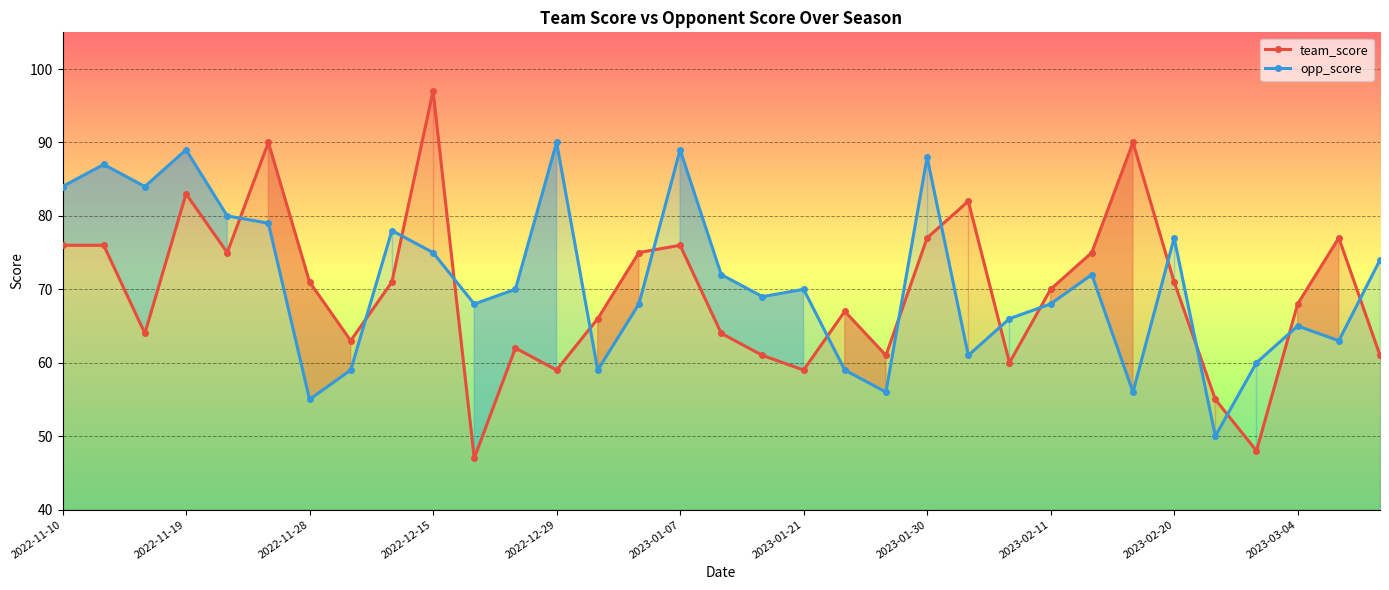

True or false: opp_score has more than 1 interior local peaks.

True